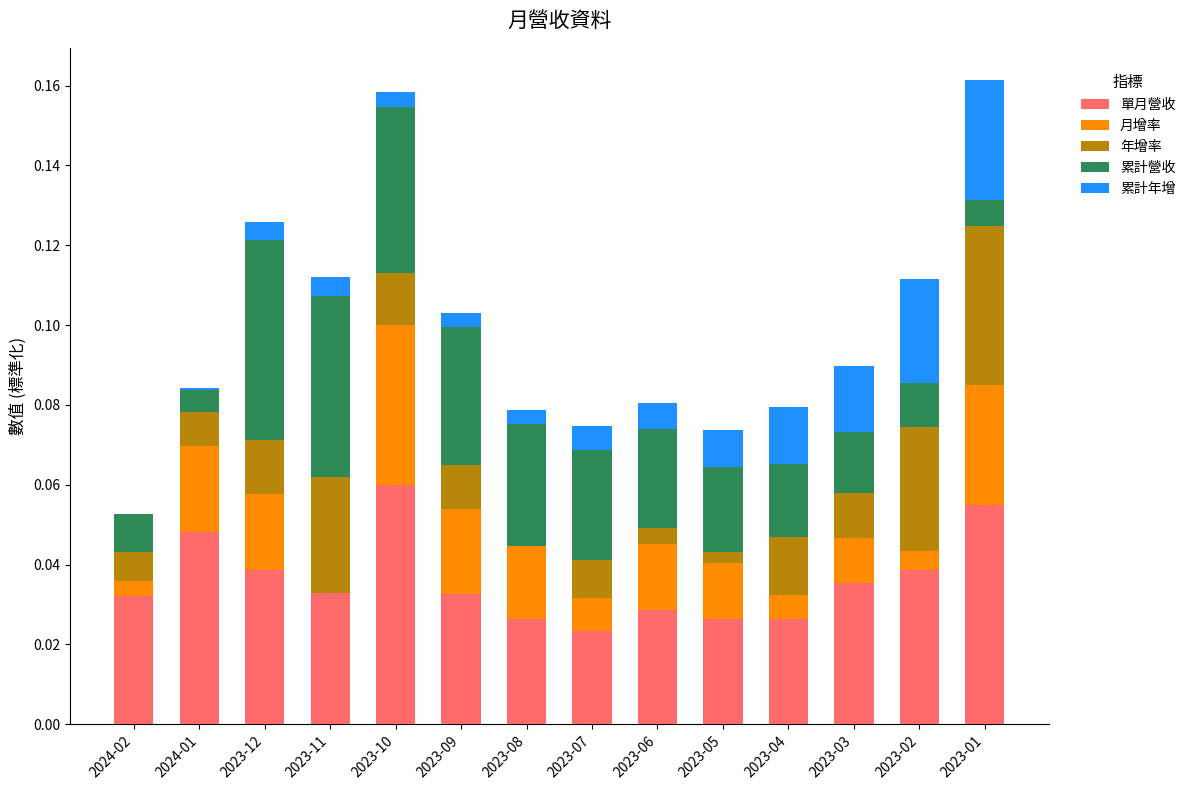

At which label does 單月營收 reach its peak?

2023-10